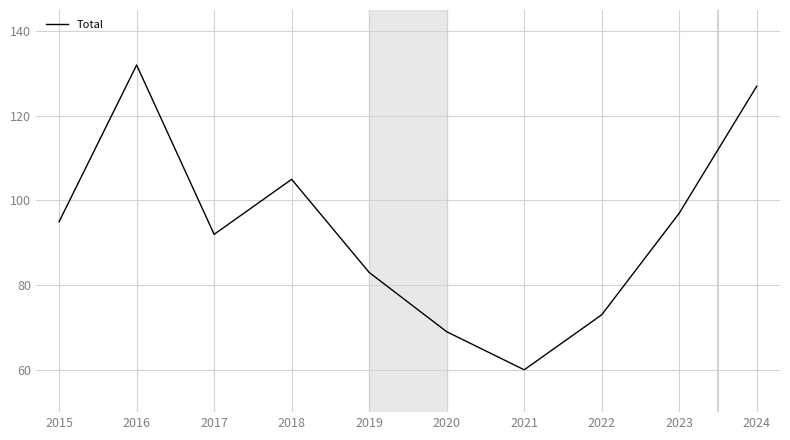

What is the change in value from 2019 to 2020?

-14